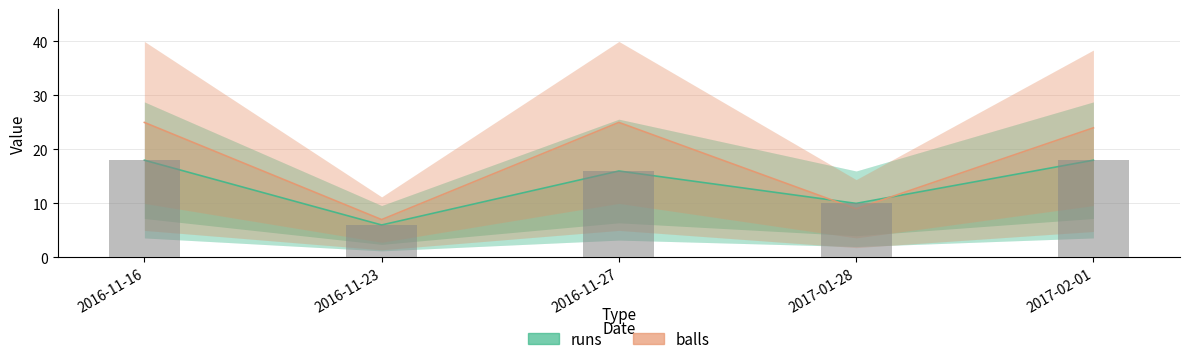

The value of runs at 2016-11-23 is 6. True or false?

True